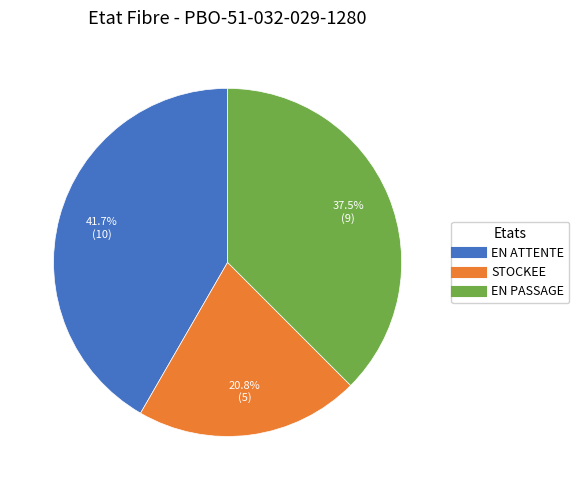

Which category has the biggest portion of the pie?

EN ATTENTE